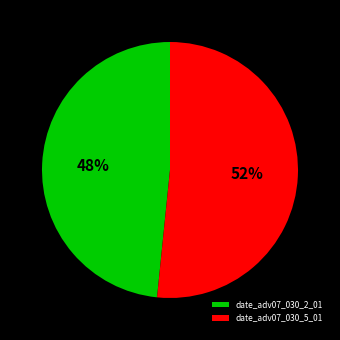

How many segments does this pie chart have?

2